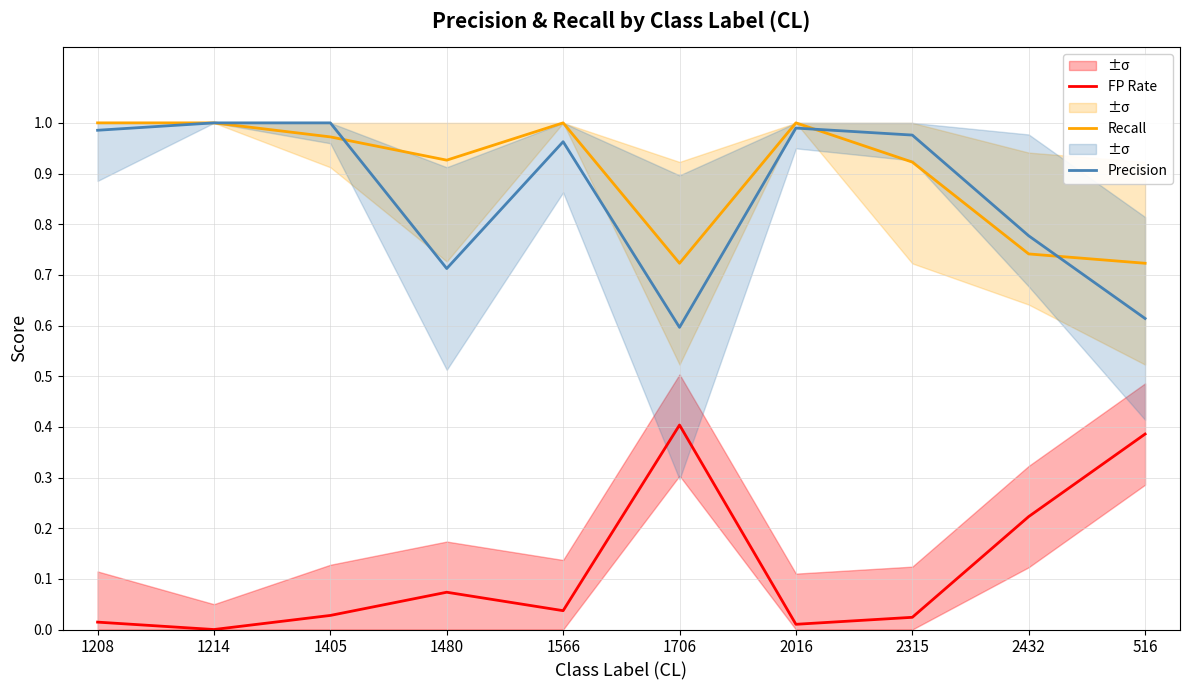

Is it true that FP Rate equals 0.0 at 1405?

False